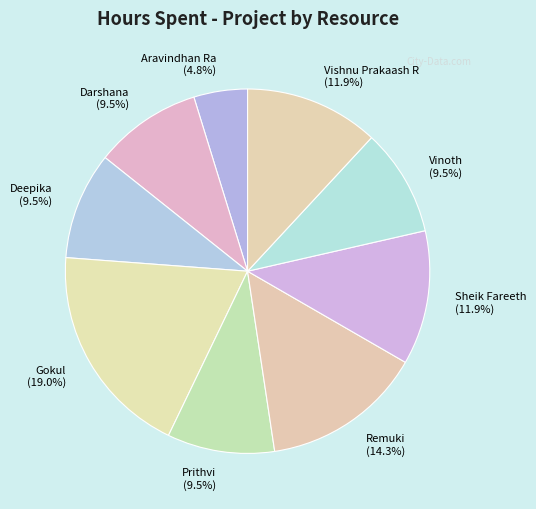

Count the number of slices in the pie.

9